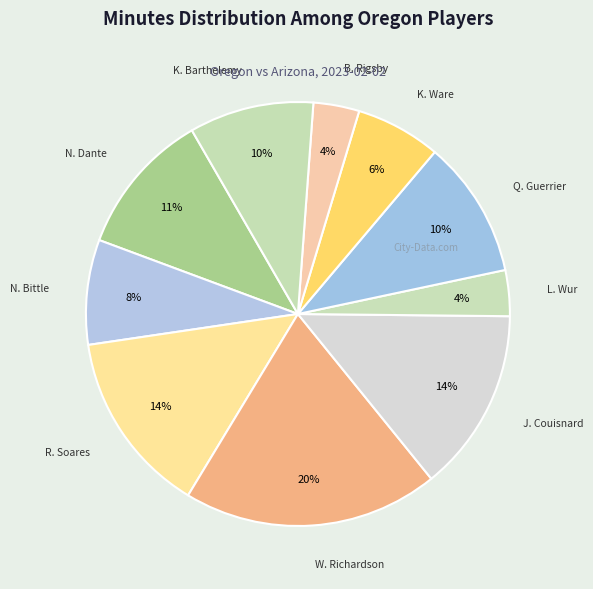

Count the number of slices in the pie.

10